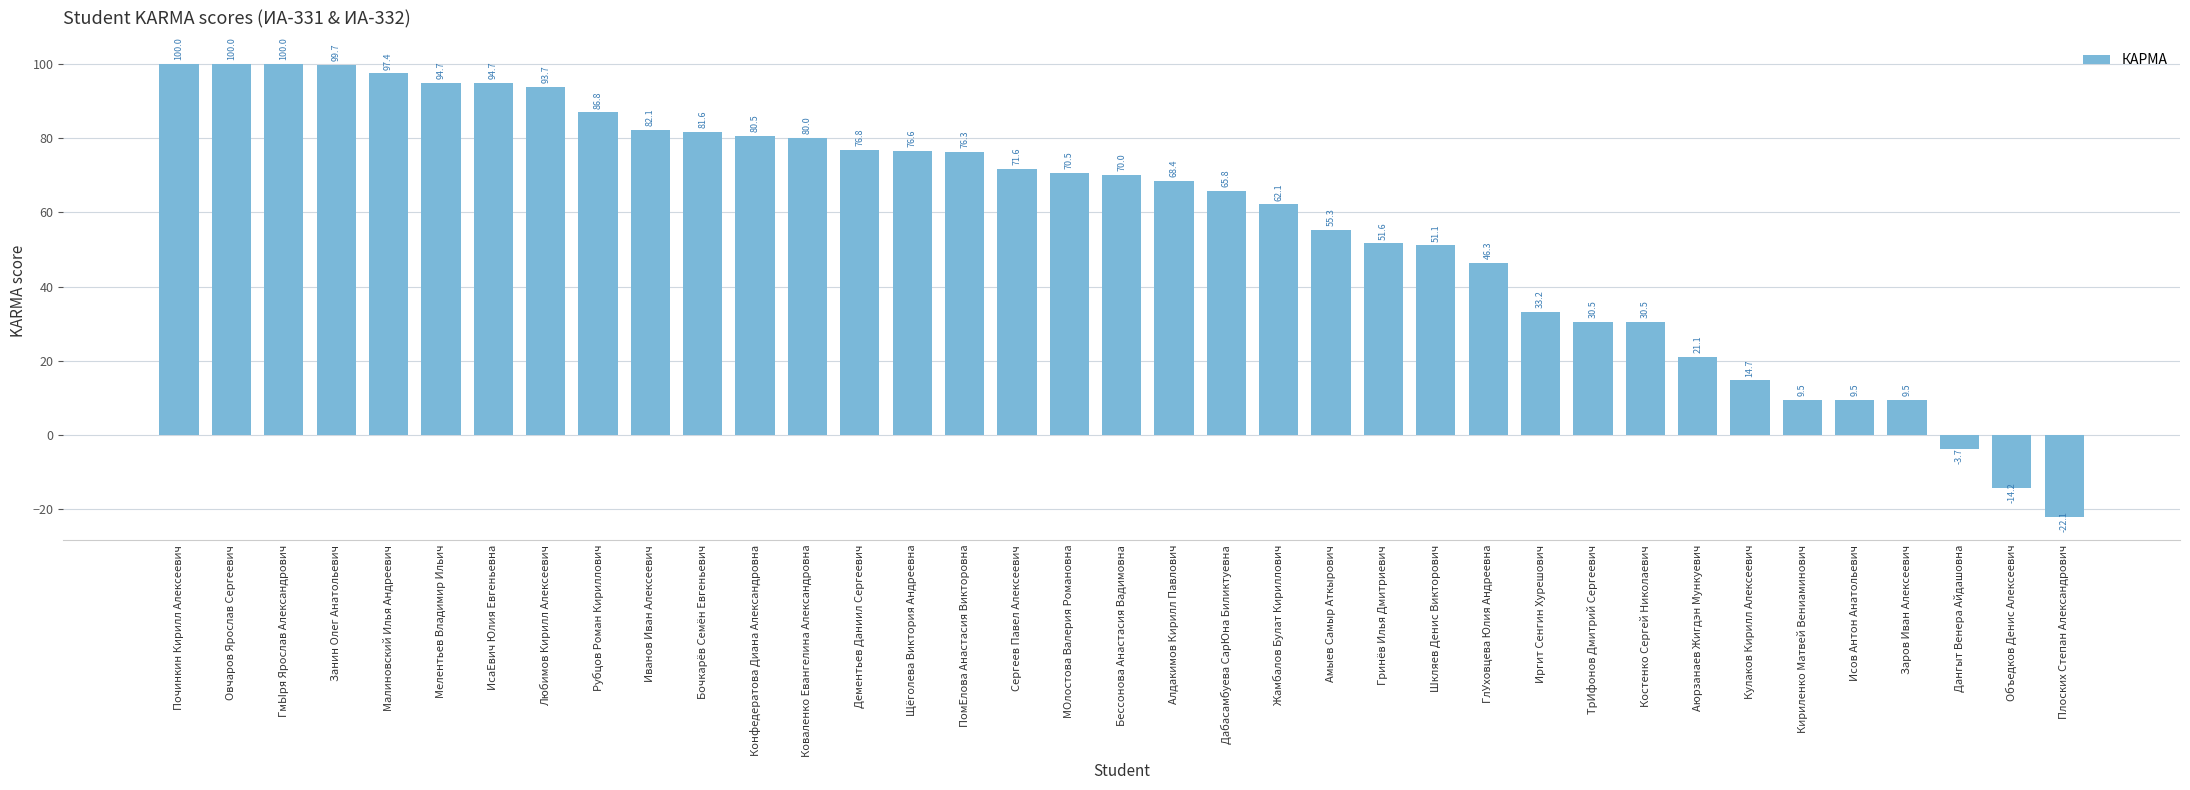

What position from the right is ГлУховцева Юлия Андреевна?

12